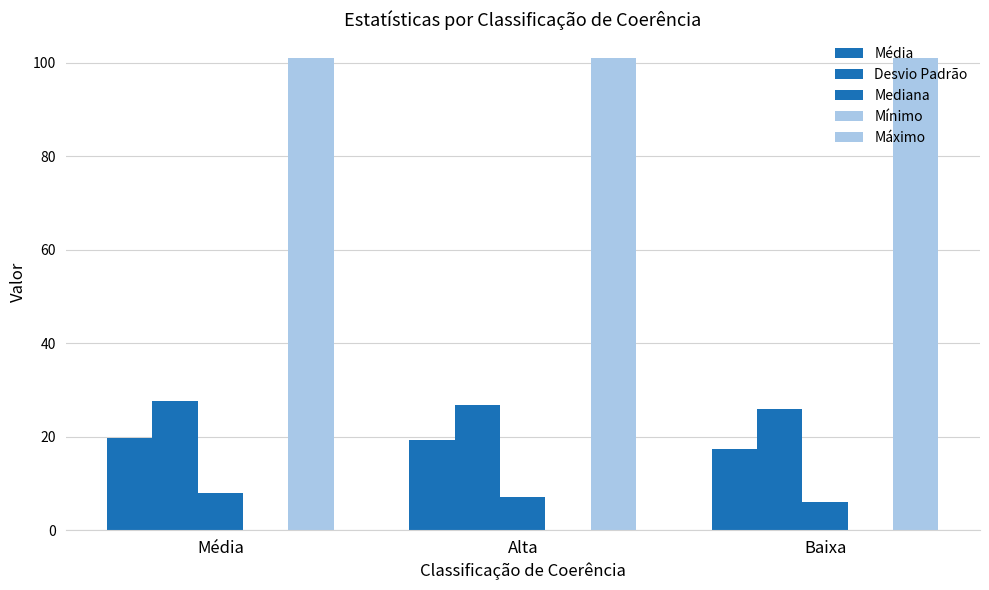

Which has a higher value, Média or Baixa?

Média